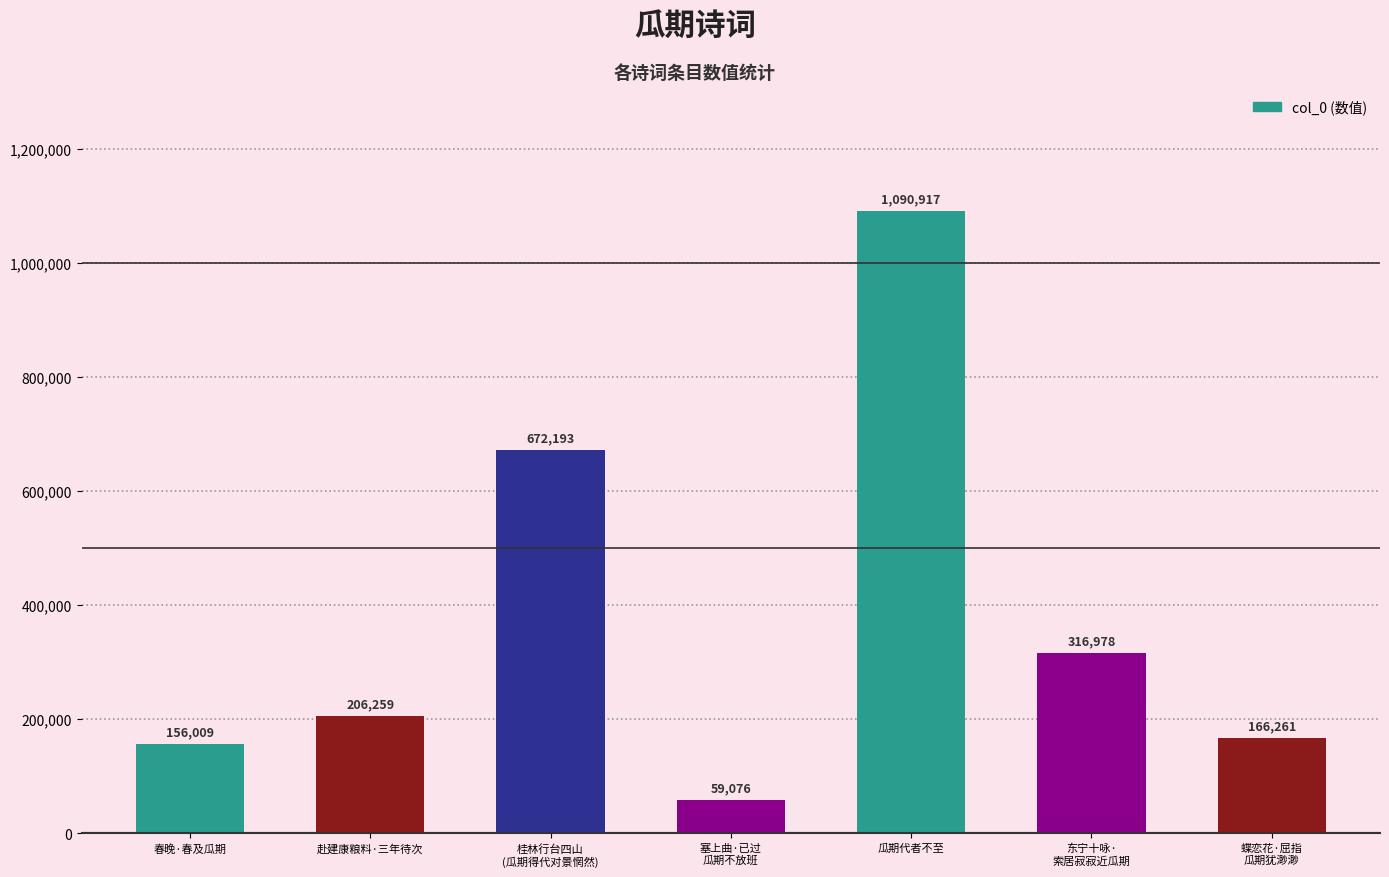

True or false: the data shows 223223 at 蝶恋花·屈指
瓜期犹渺渺.

False